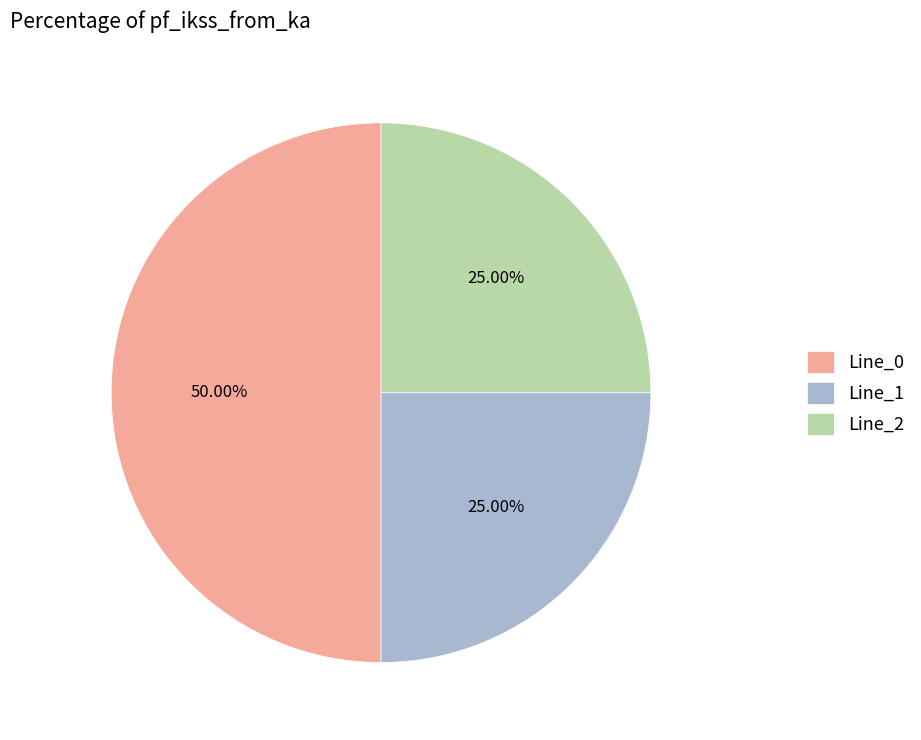

How many segments does this pie chart have?

3